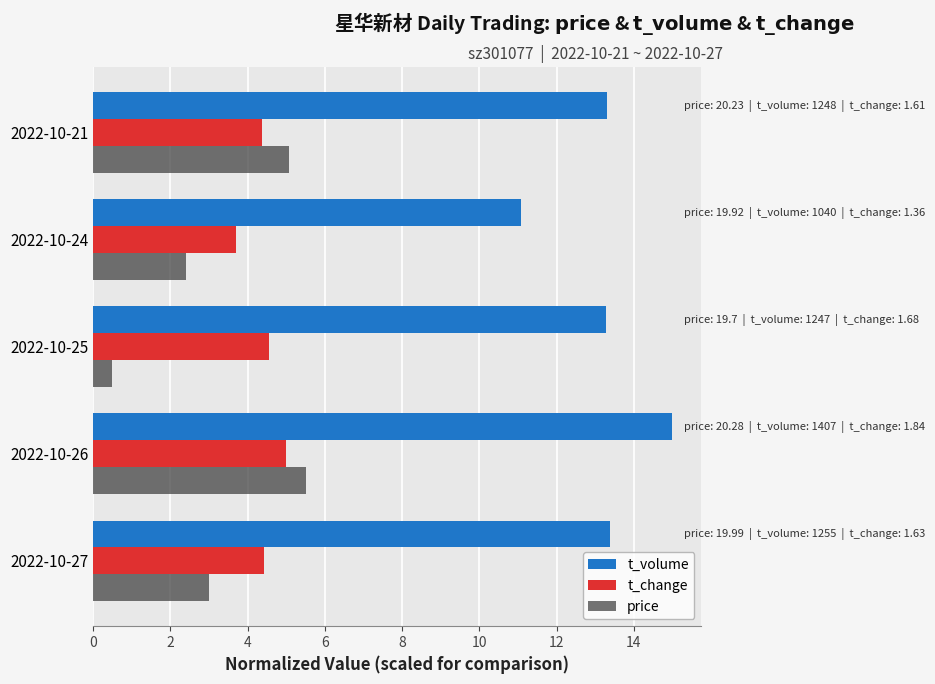

Is the value of t_volume at 2022-10-25 greater than the value of t_change at 2022-10-24?

Yes